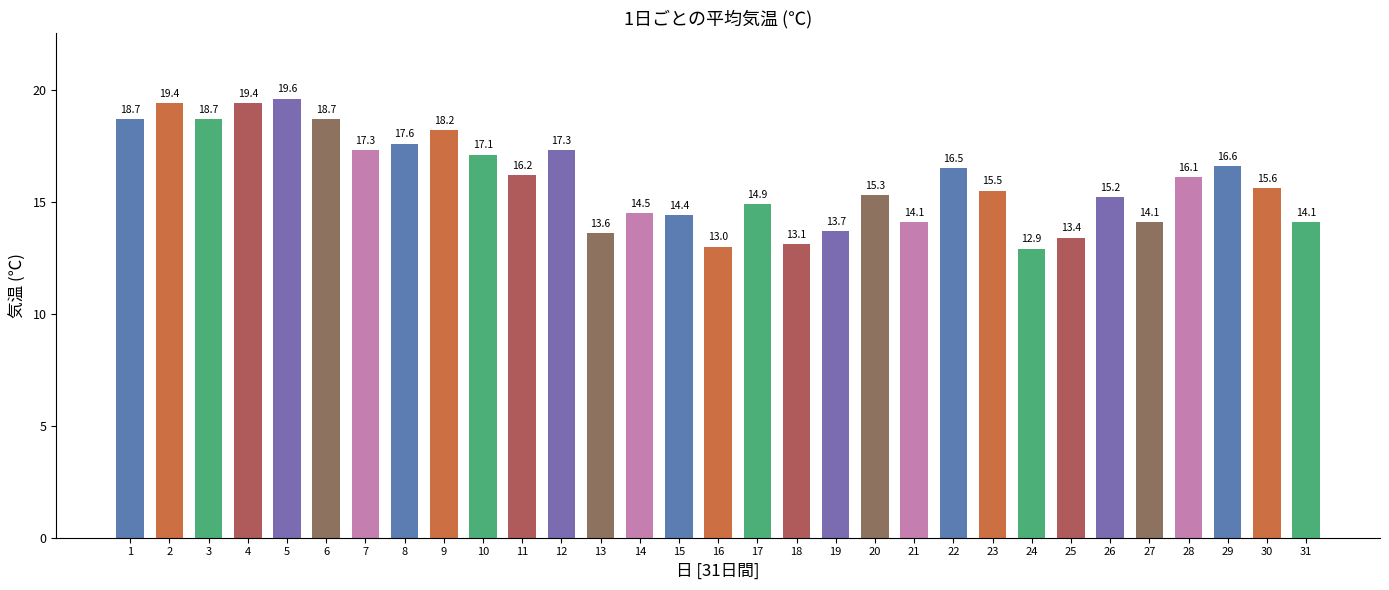

What is the sum of all values?

494.8